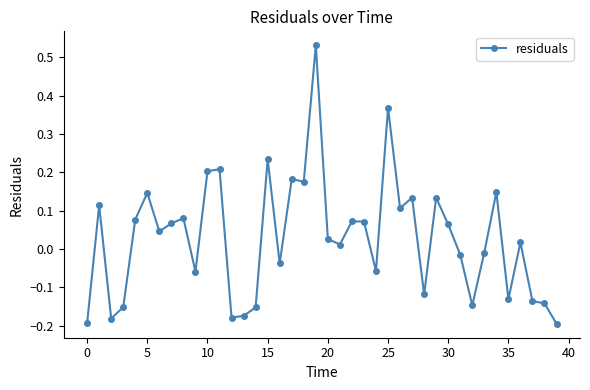

What is the difference between the maximum and minimum values?

0.7